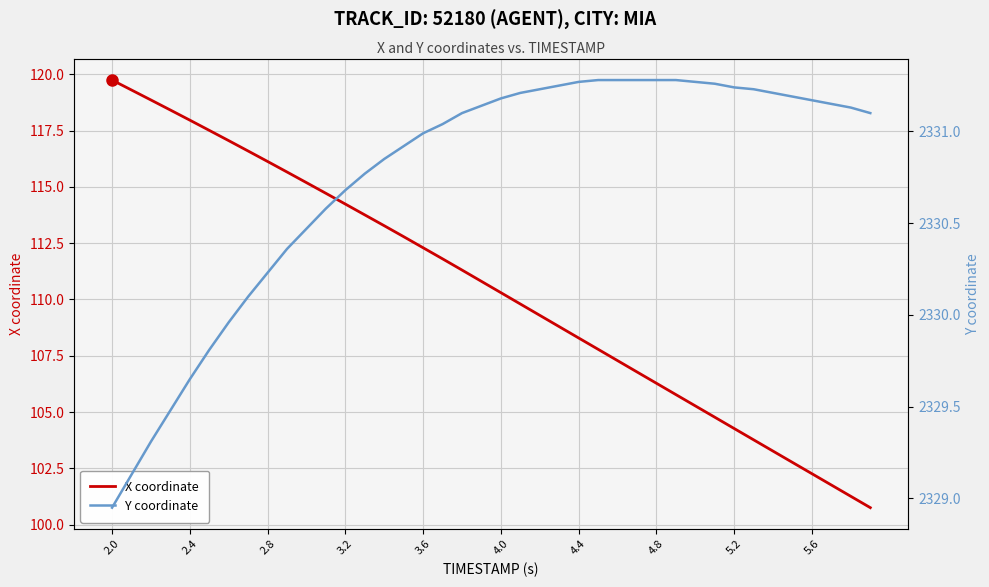

True or false: Y coordinate and X coordinate cross at least once.

False